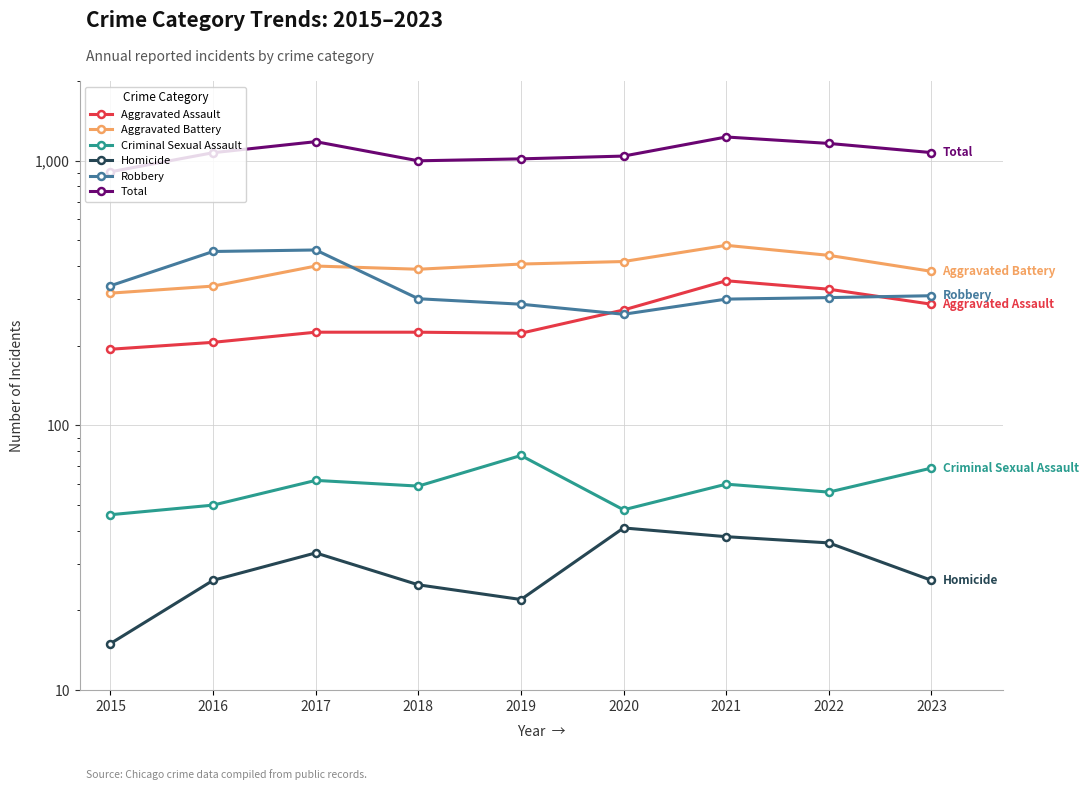

In Aggravated Battery, how many points are higher than both neighbors (excluding endpoints)?

2